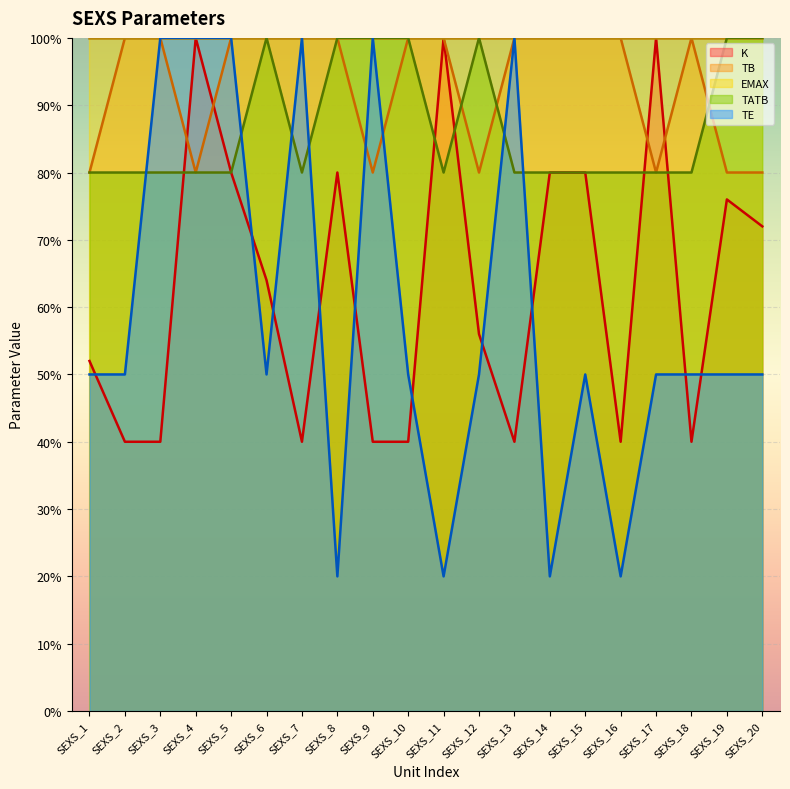

What is the sum of all TE values?

11.8